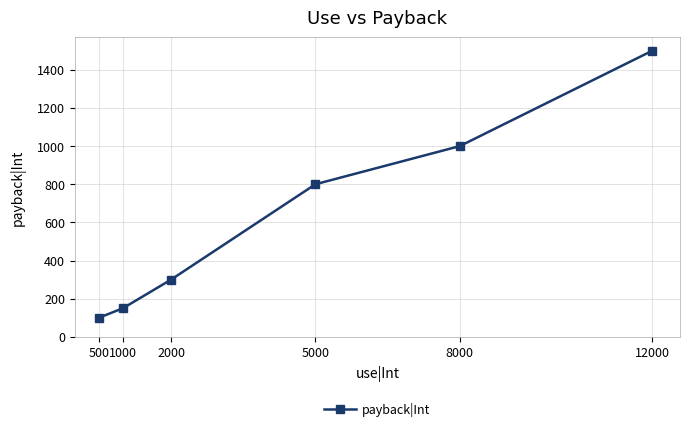

True or false: the data has more than 0 interior local peaks.

False